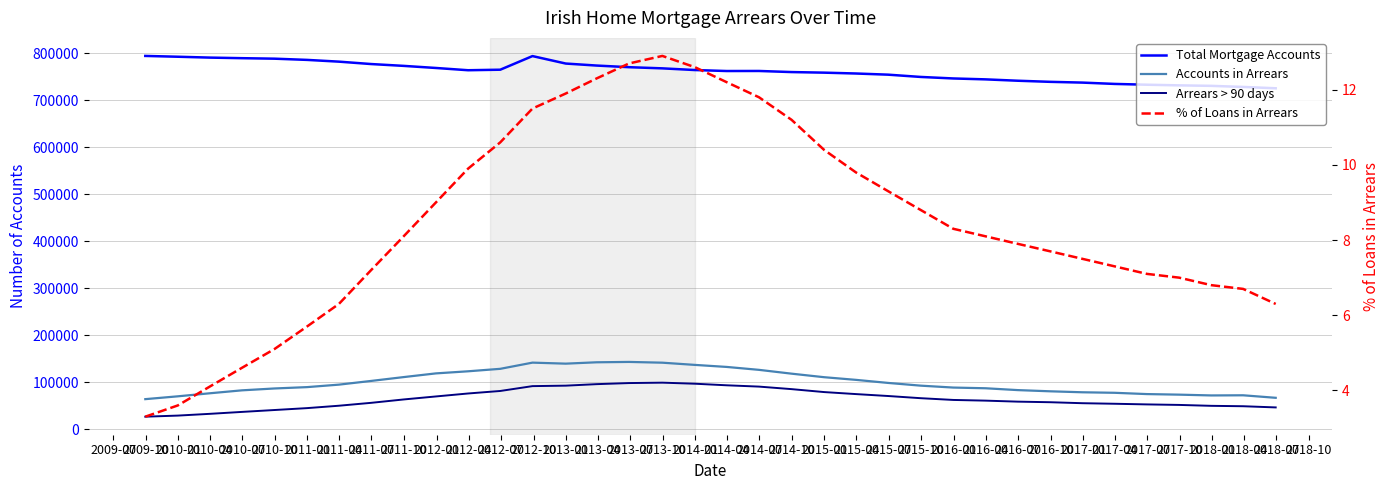

Which series changed the most between 2015-10 and 2018-04?

Accounts in Arrears